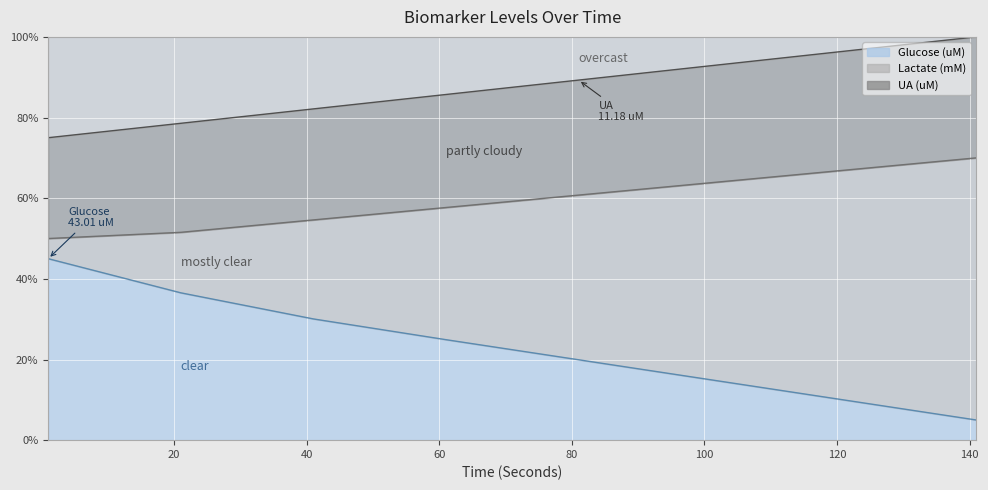

Which series has the largest total across all categories?

UA (uM)